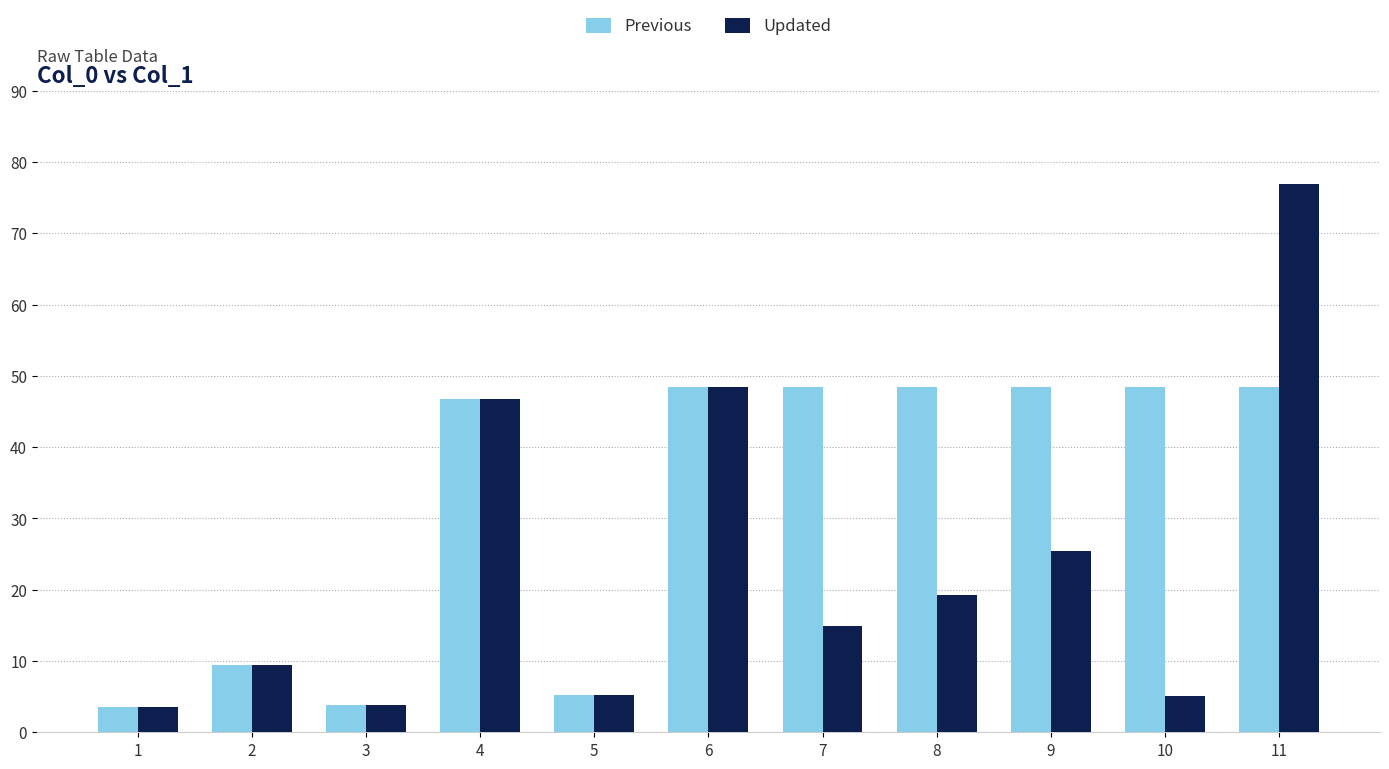

Rank the series by their maximum value, from highest to lowest.

Updated, Previous